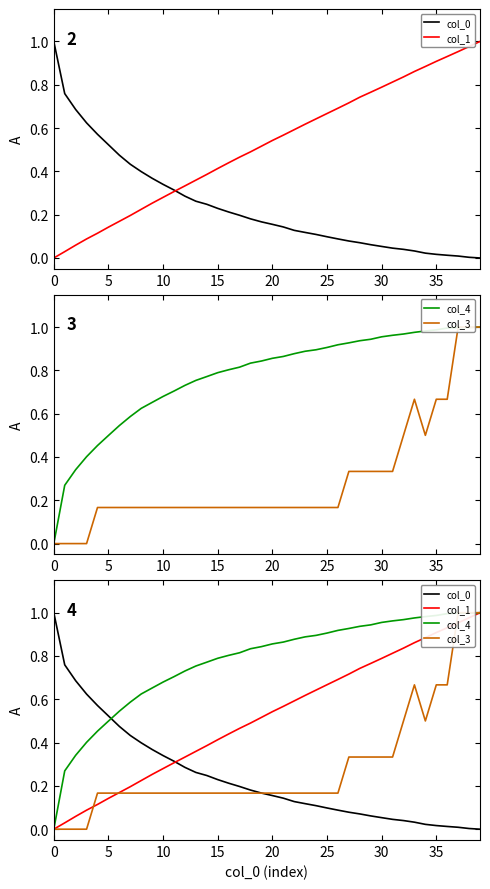

True or false: col_4 and col_1 cross at least once.

False